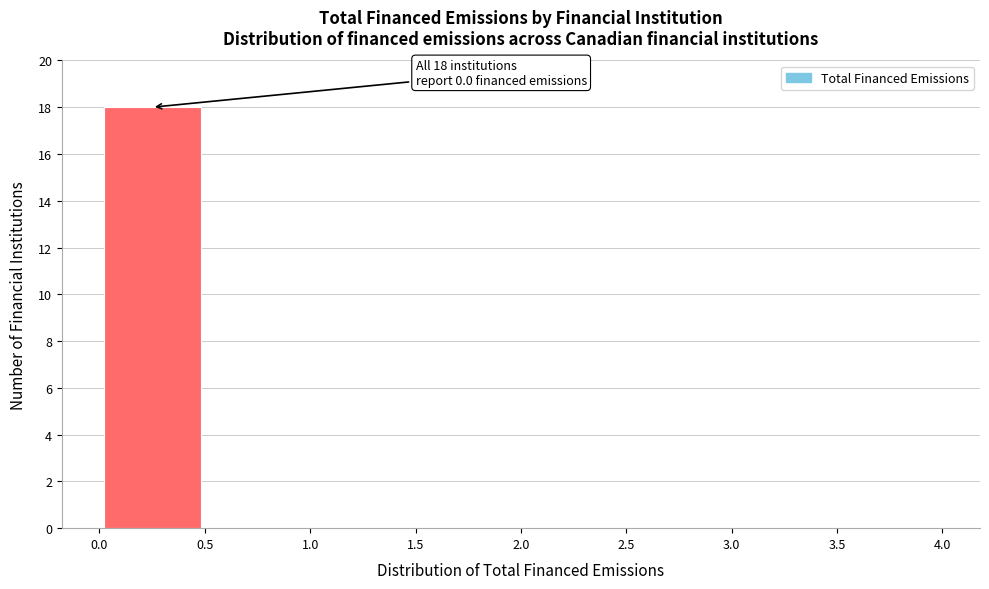

Which range on the x-axis has the tallest bar?

0.0 to 0.5